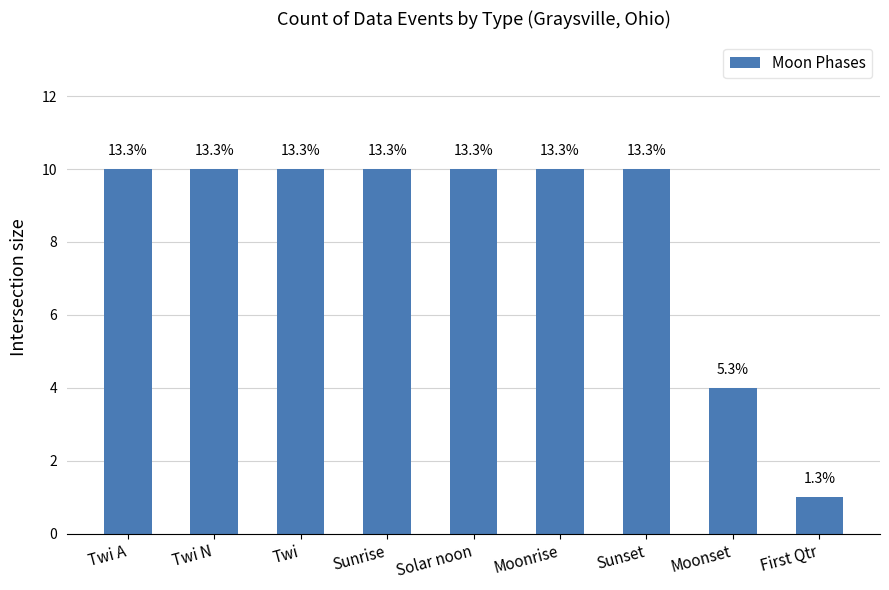

List the labels in order of value, smallest first.

First Qtr, Moonset, Twi A, Twi N, Twi, Sunrise, Solar noon, Moonrise, Sunset